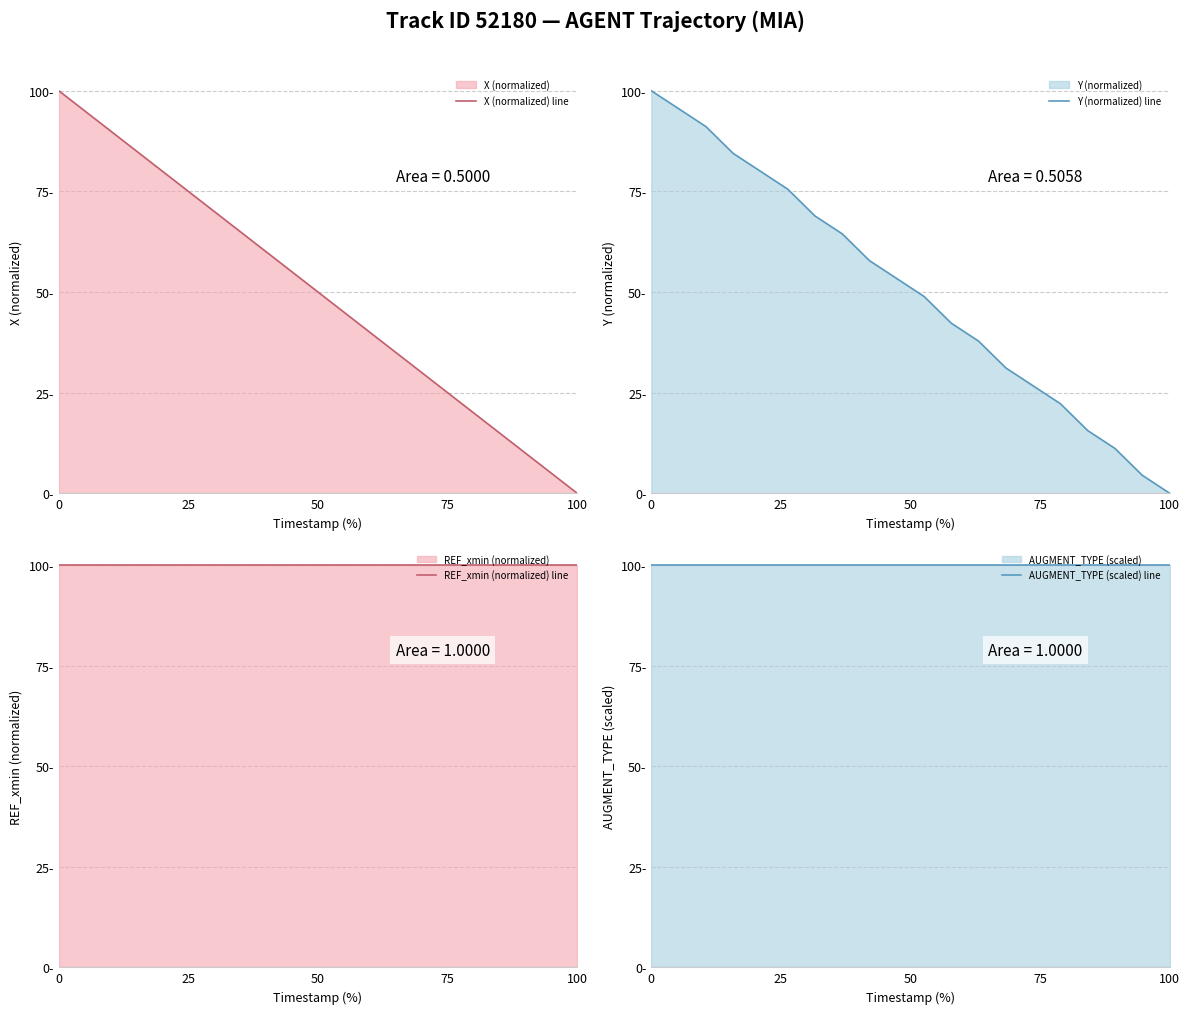

Which series has the largest total across all categories?

REF_xmin (normalized) line